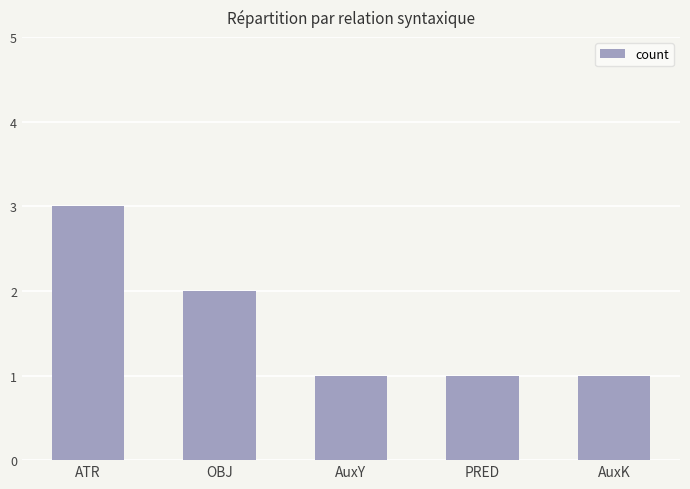

Does the chart contain any negative values?

No